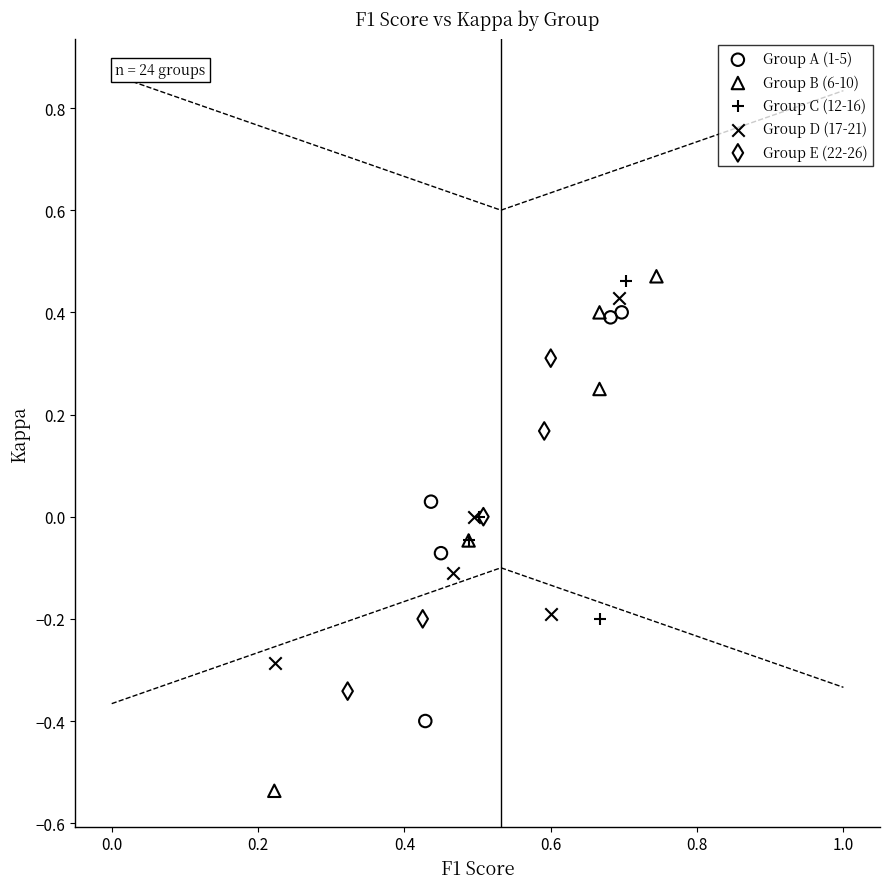

What are all the series names shown in the legend?

Group A (1-5), Group B (6-10), Group C (12-16), Group D (17-21), Group E (22-26)